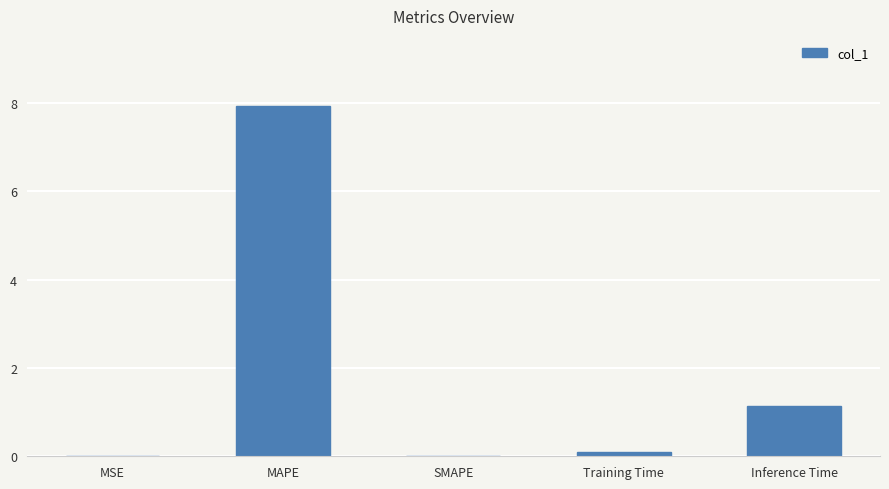

How many categories are shown in the chart?

5